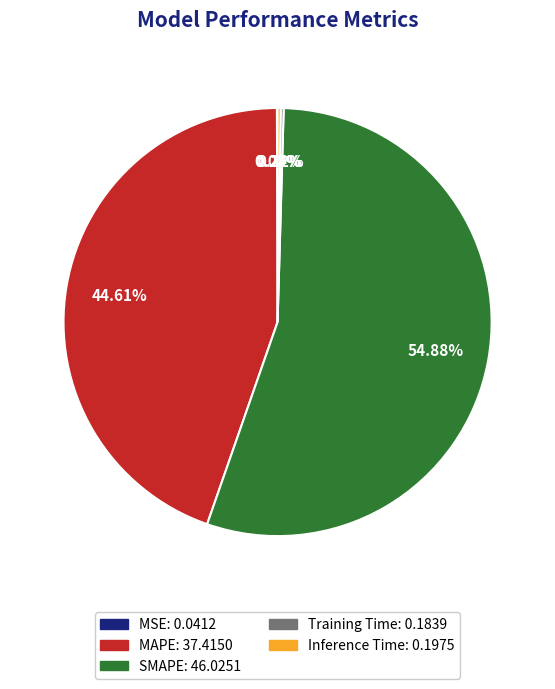

What is the largest slice in the pie chart?

SMAPE